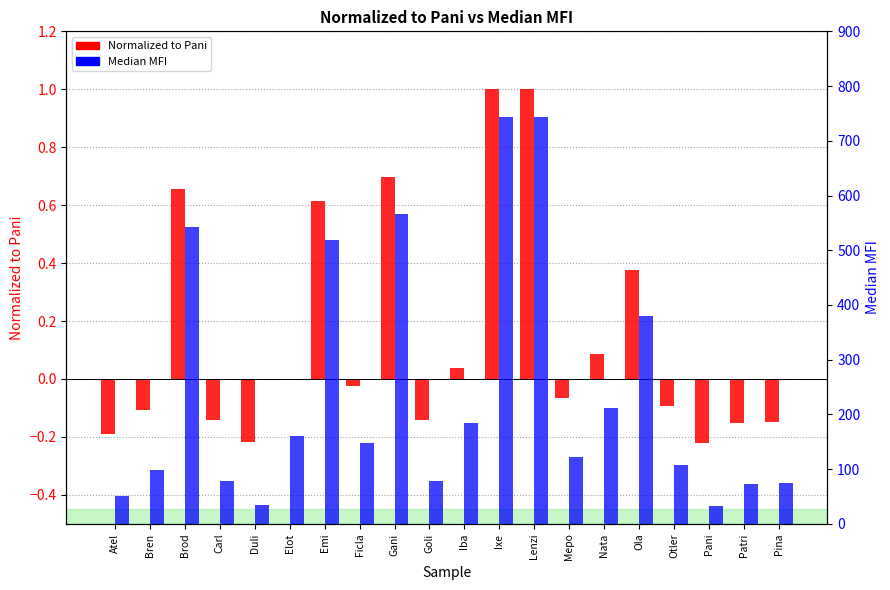

What are all the series names shown in the legend?

Normalized to Pani, Median MFI